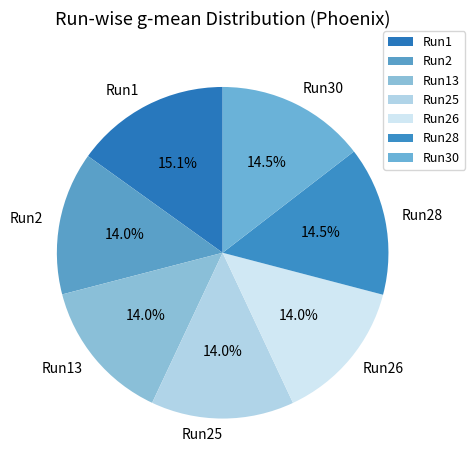

Does any single category account for the majority?

No